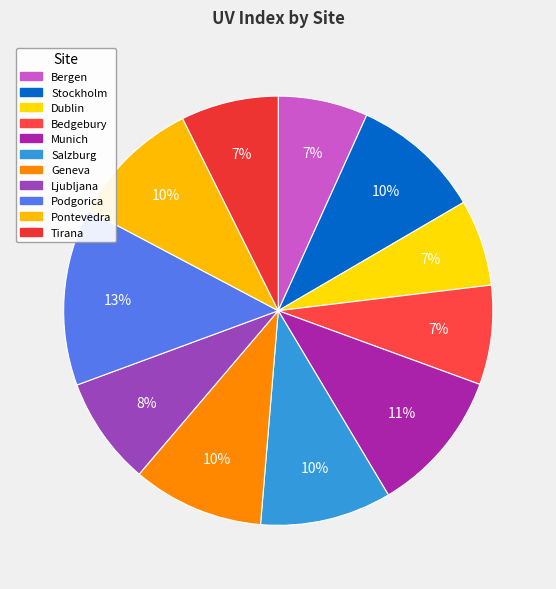

Is Munich the majority of the pie?

No